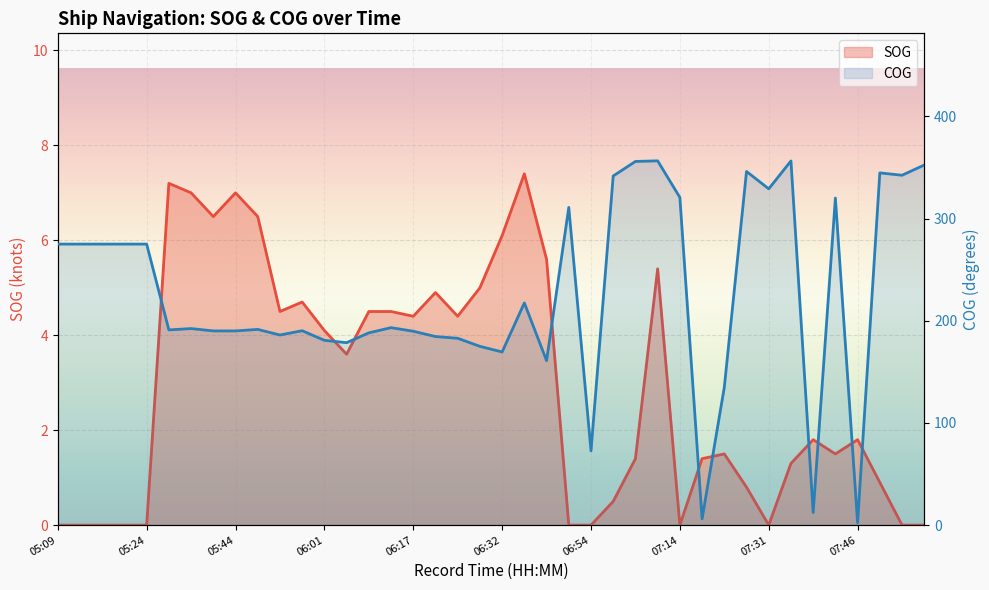

Which has a higher value, 07:14 or 21?

21